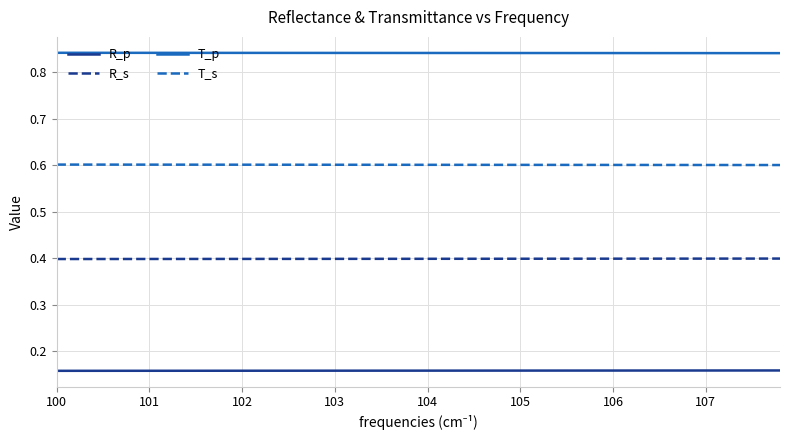

Is this an area chart (filled region under the line)?

No